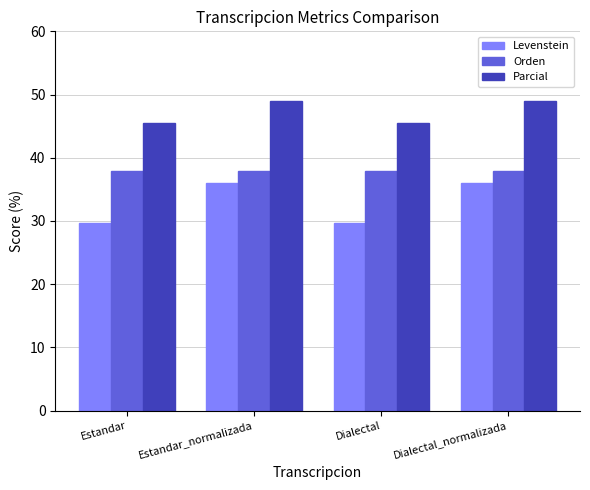

True or false: Parcial has a value of 78.3 at Dialectal.

False